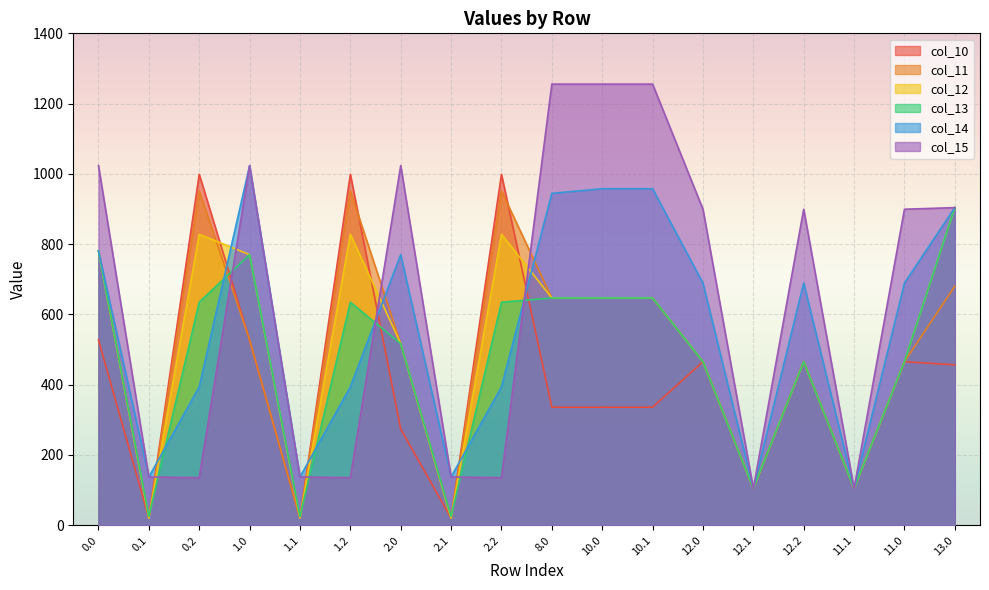

Which series changed the most between 0.1 and 11.1?

col_10